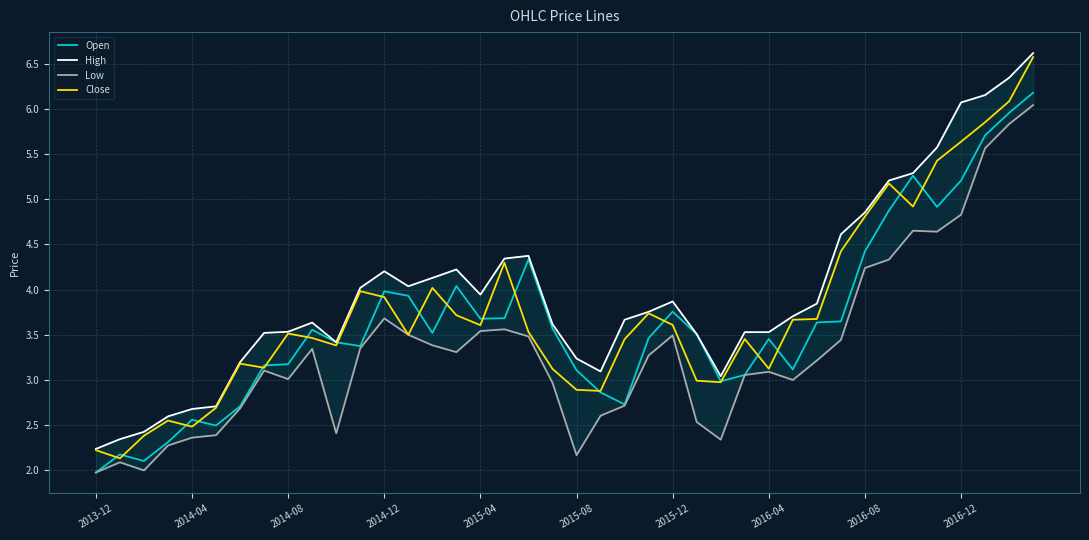

What is the difference between the maximum and minimum values in the Low series?

4.1